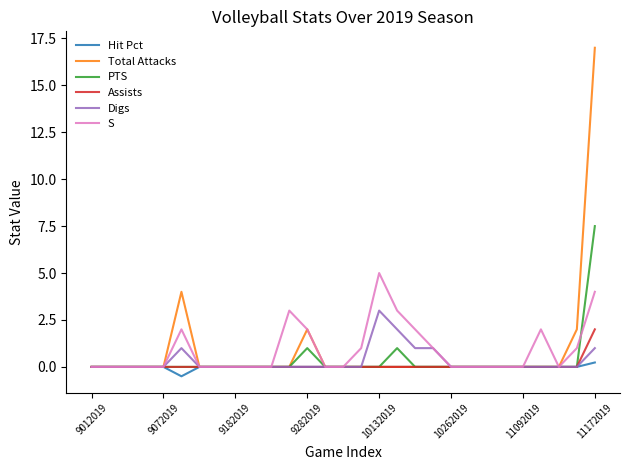

What is the difference between the second highest and second lowest values in the Digs series?

2.0